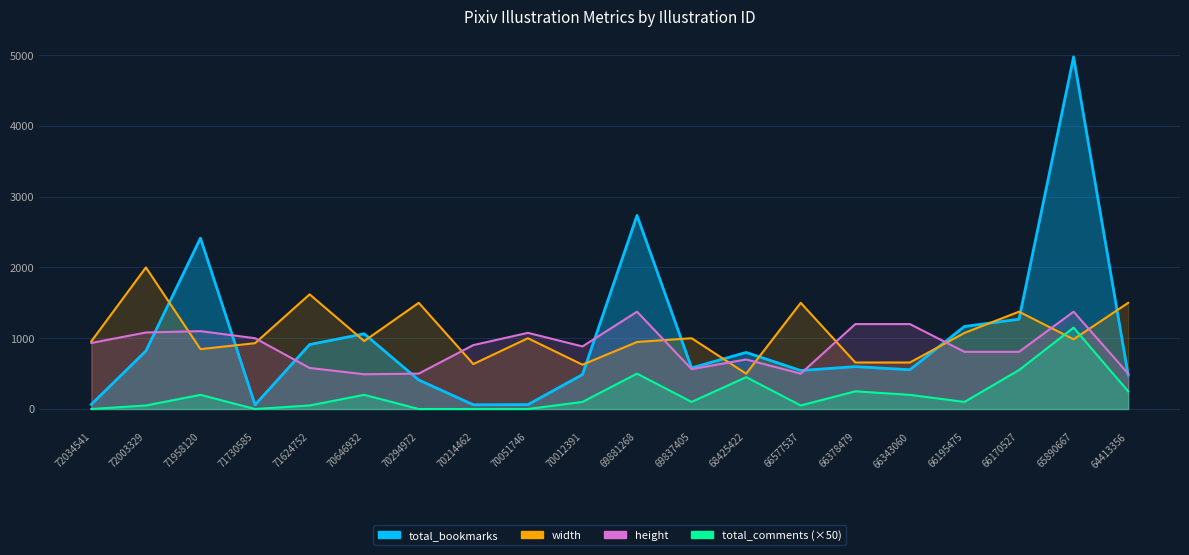

Where is height nearest to the value 933?

72034541